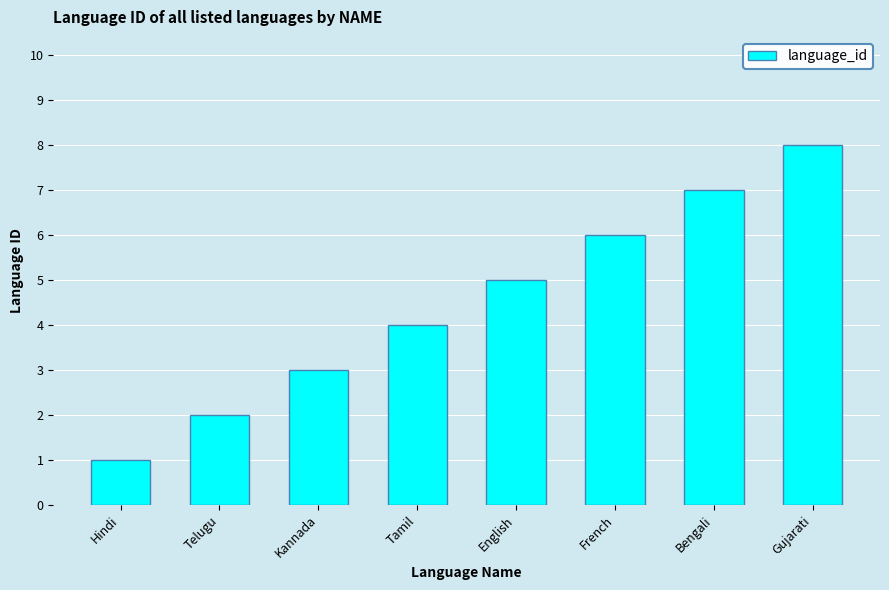

What is the difference between the maximum and minimum values?

7